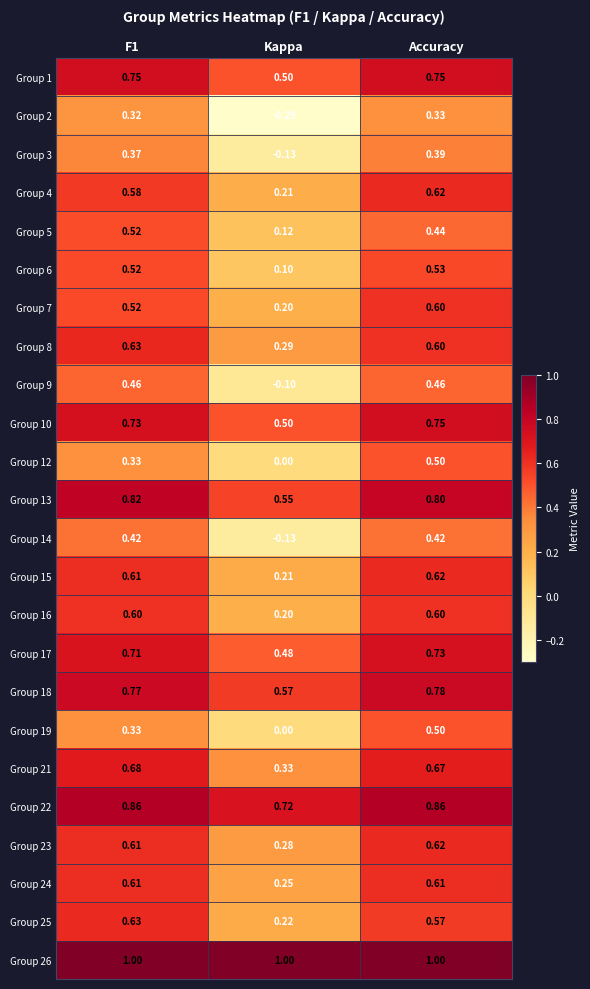

At which label does Group 15 reach its peak?

Accuracy